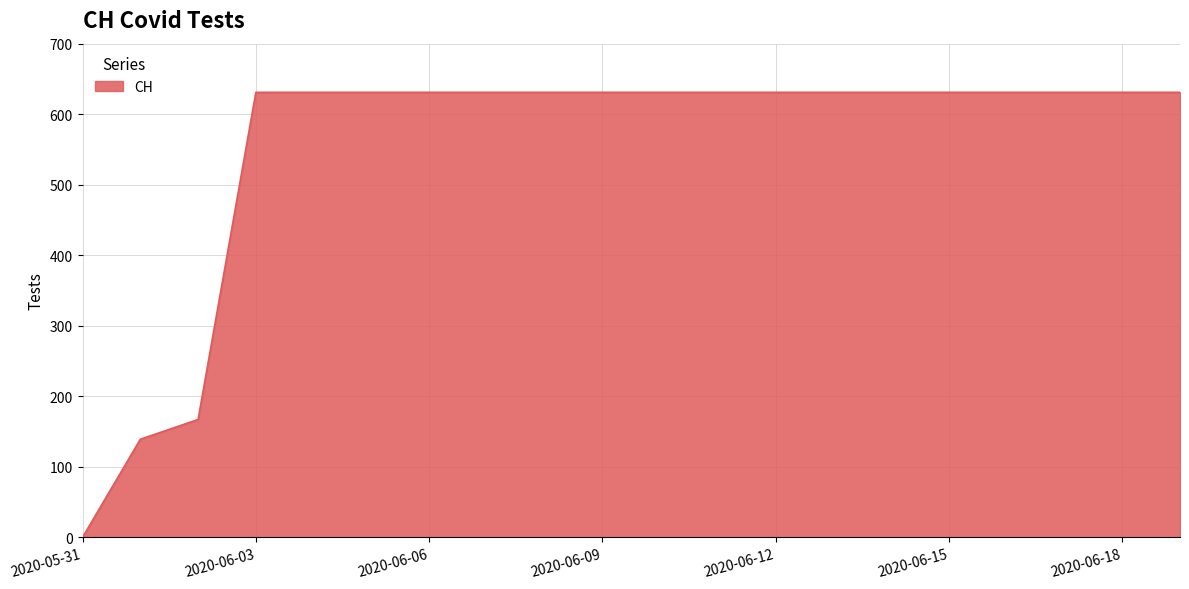

Does the chart display data point markers on the line(s)?

No